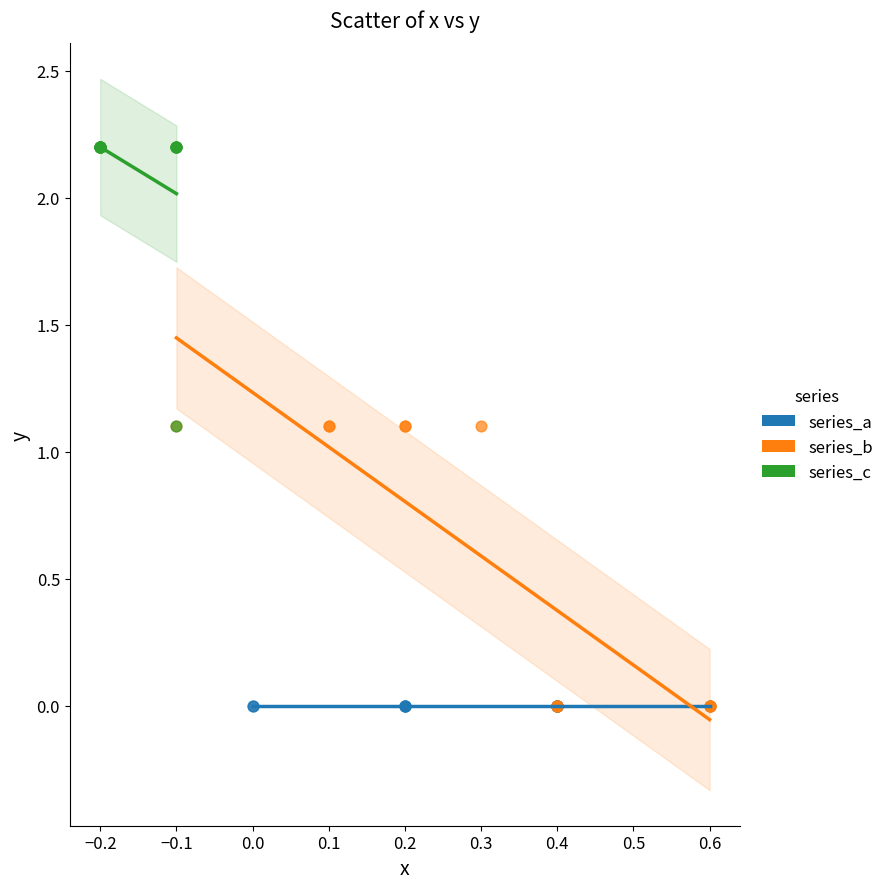

Which series contains the highest Y value?

series_c